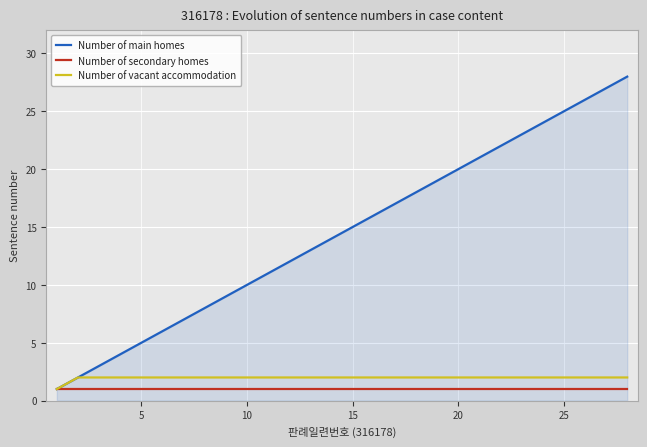

Which series has the widest spread of values?

Number of main homes